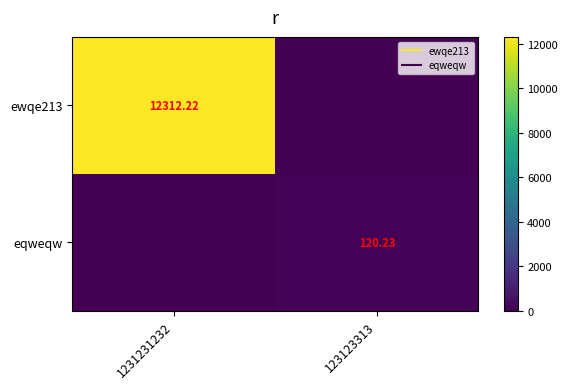

List the series in order of their peak value, highest first.

ewqe213, eqweqw